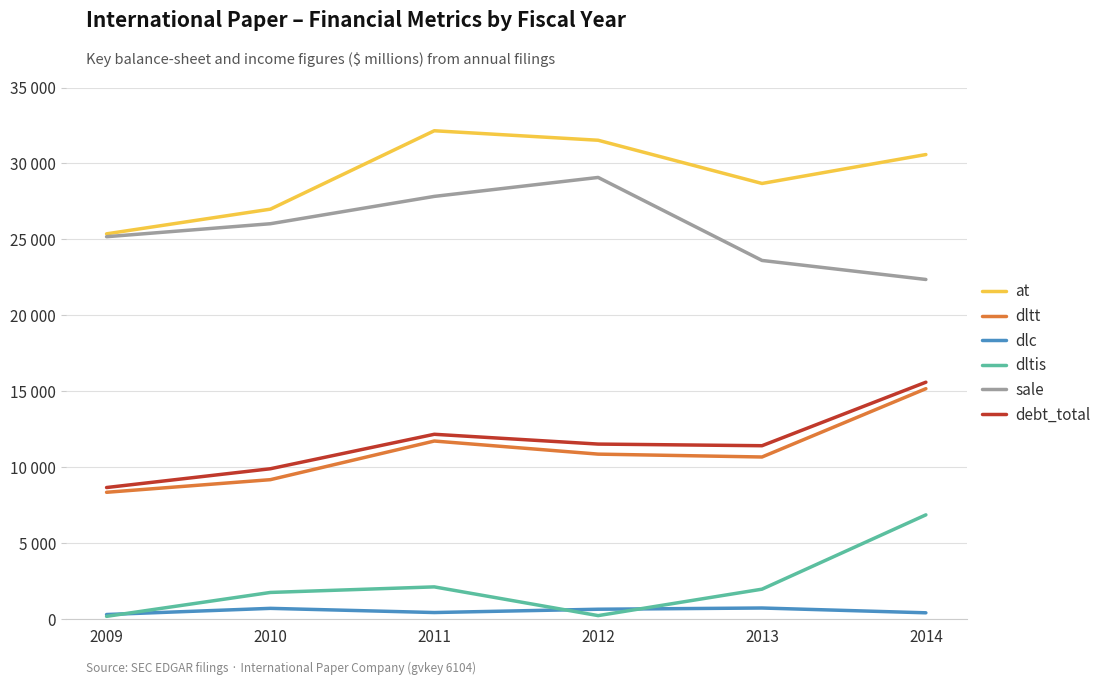

Does the chart display data point markers on the line(s)?

No